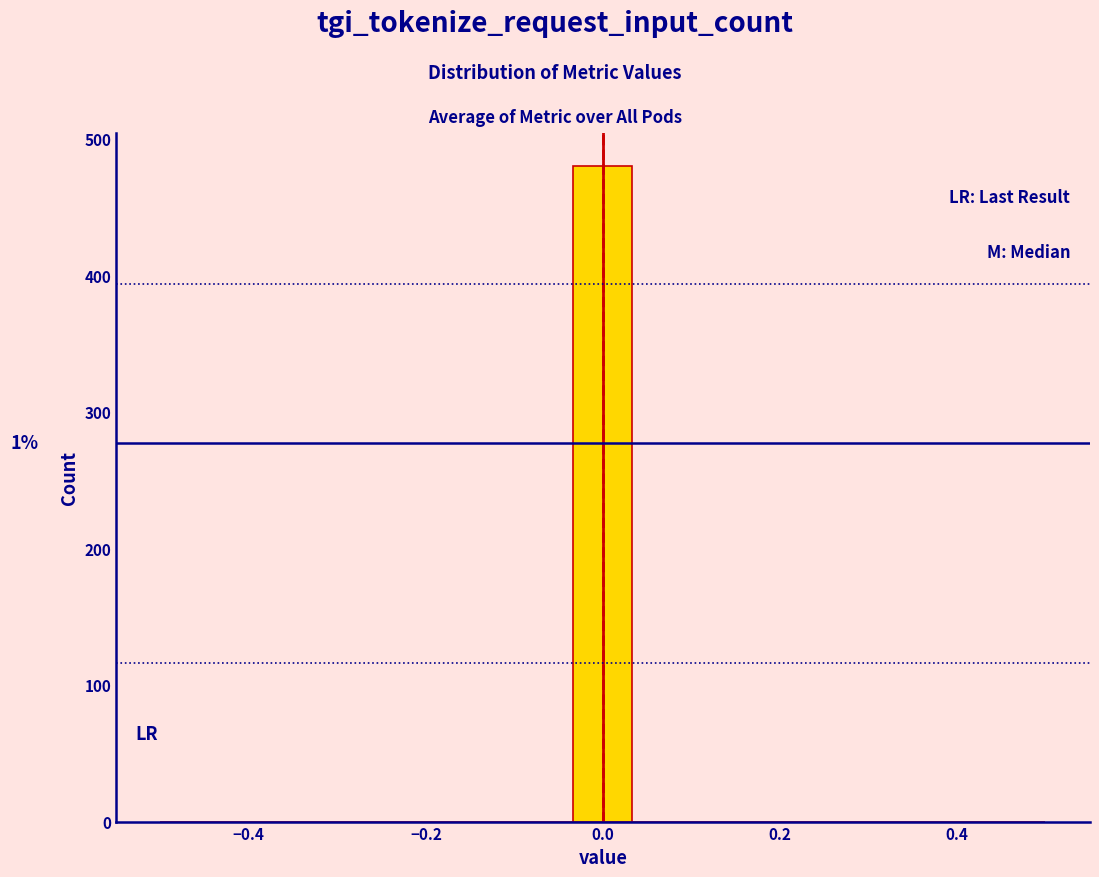

Around what value on the x-axis is the tallest bar? Give the approximate position of its centre, as read against the axis.

0.00